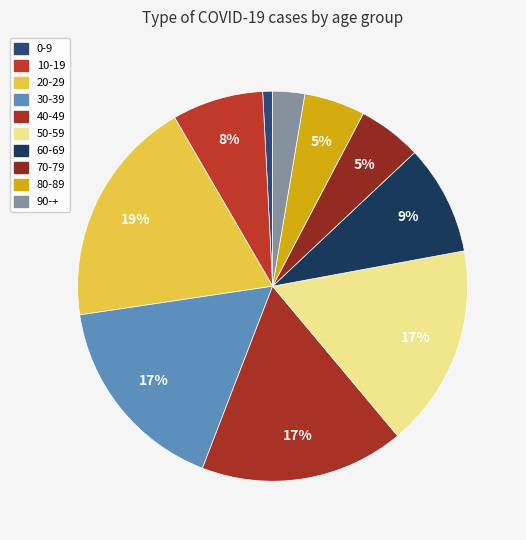

How many slices are in this pie chart?

10